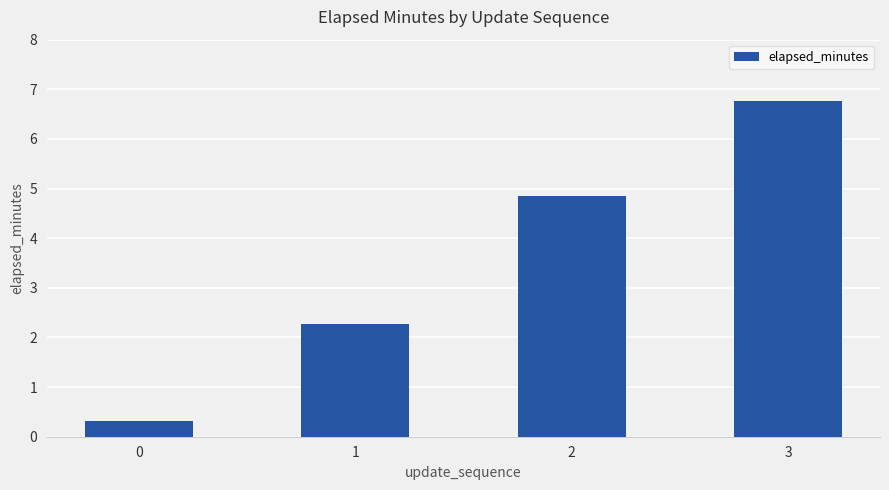

How many data points are less than 4?

2